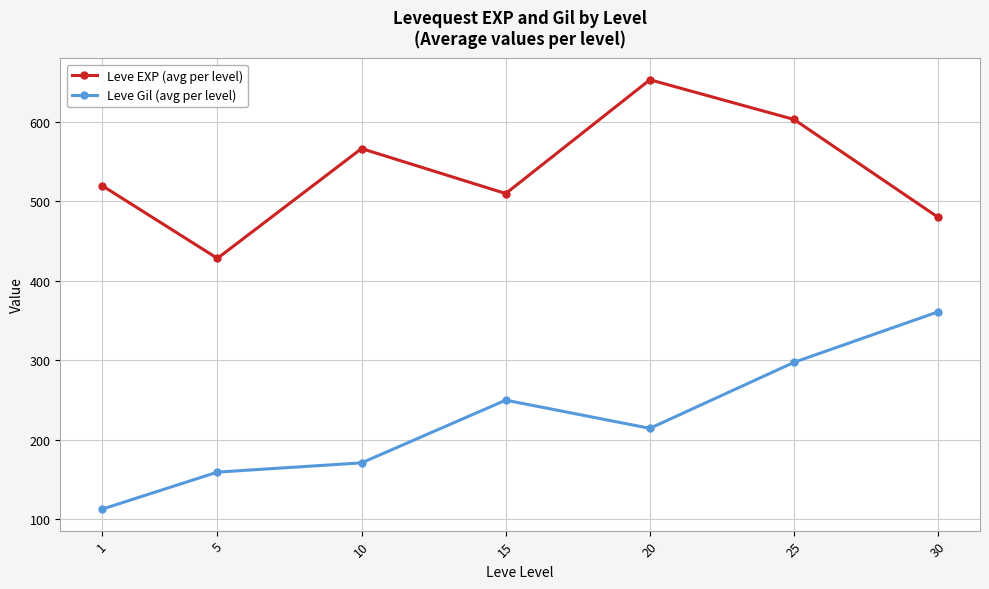

Reading left to right, what are all the values shown in this chart?

Leve EXP (avg per level): 520.0	428.3	566.7	510.0	653.3	603.3	480.0
Leve Gil (avg per level): 112.3	159.0	170.7	249.7	214.2	297.3	361.0